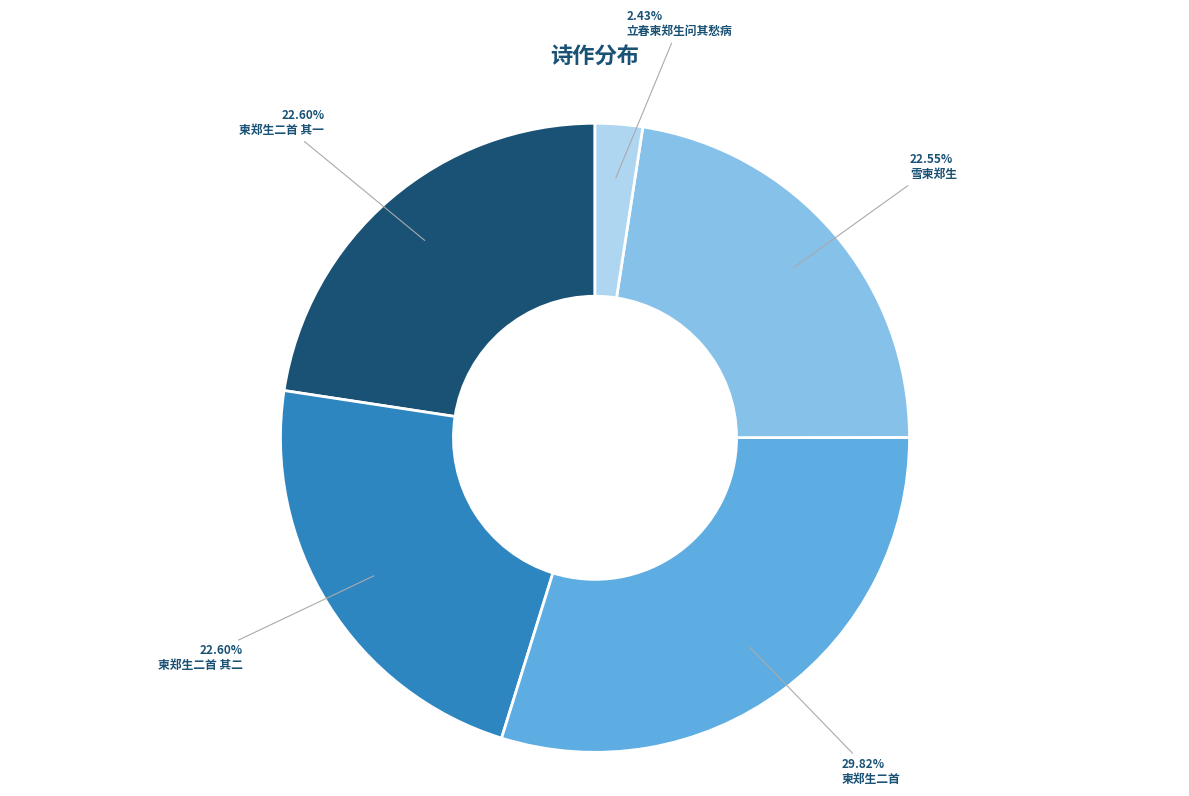

Count the number of slices in the pie.

5